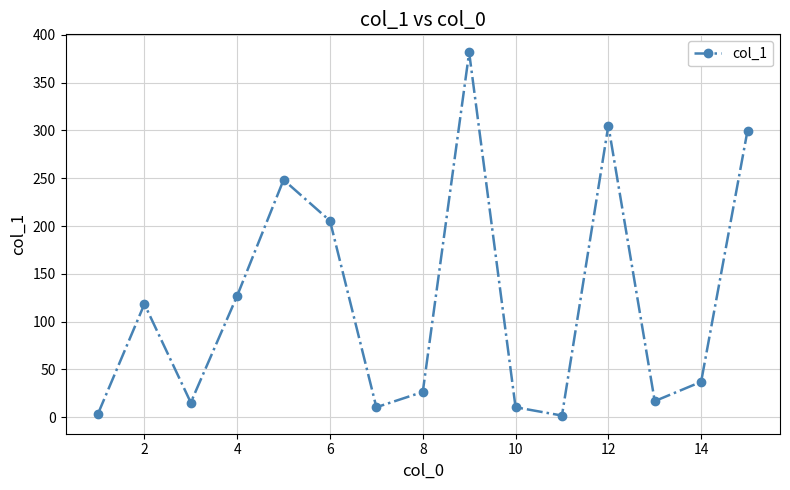

What is the average value?

120.5